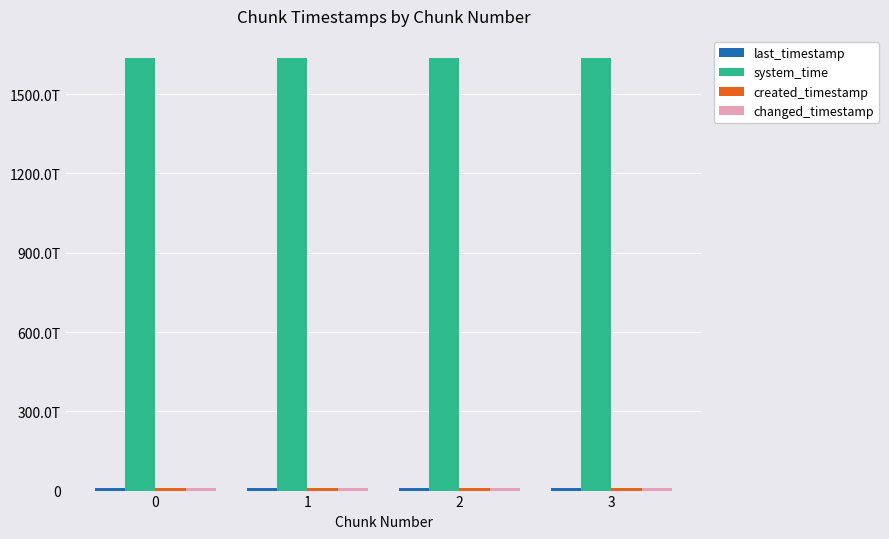

Reading left to right, transcribe all the data shown in this chart.

last_timestamp: 8924323704431	8925093626033	8925863252270	8926181088457
system_time: 1638786795076880	1638786803371355	1638786816196088	1638786829016821
created_timestamp: 8923774148509	8924355826412	8925125113609	8925894411421
changed_timestamp: 8924323704431	8925093626033	8925863252270	8926181088457